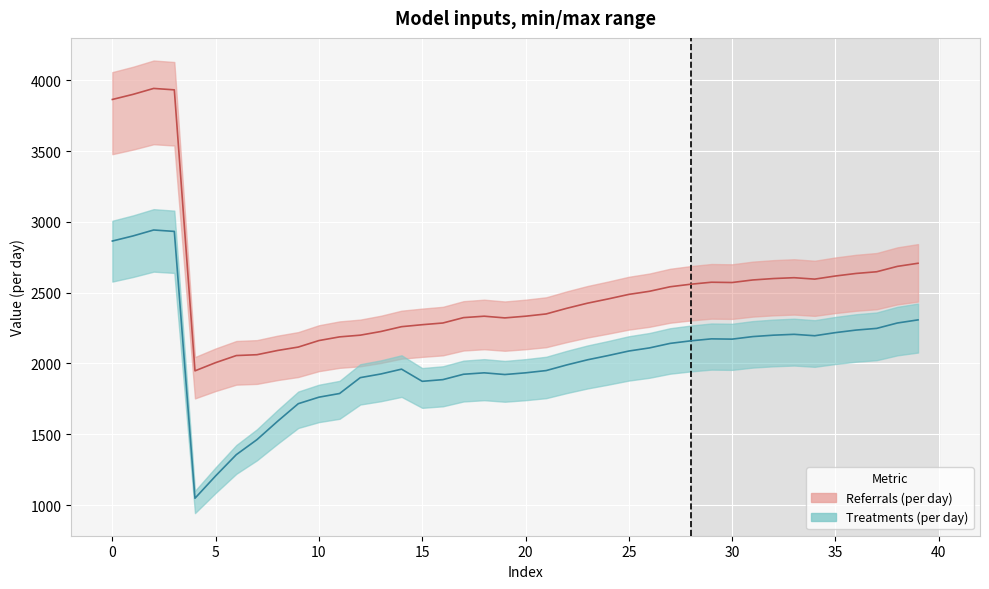

At which category does the chart reach its peak across all series?

2